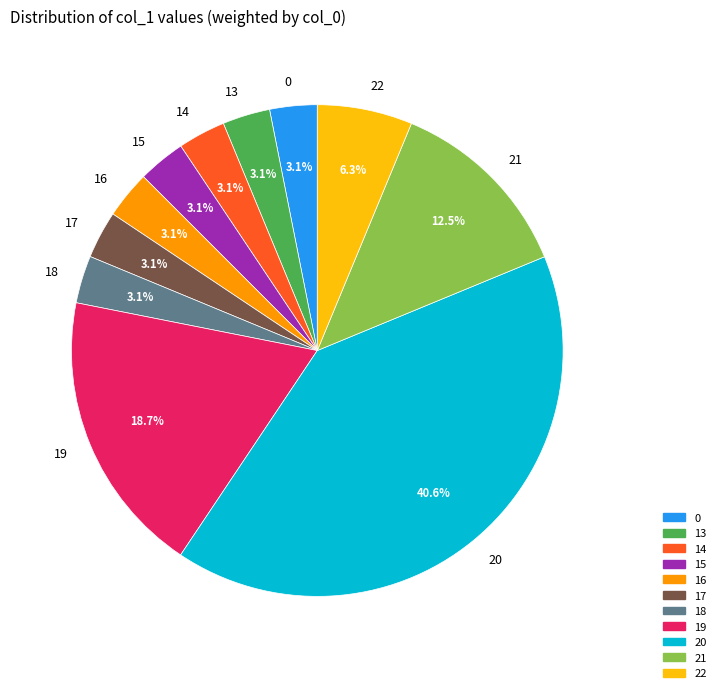

Is 19 the majority of the pie?

No